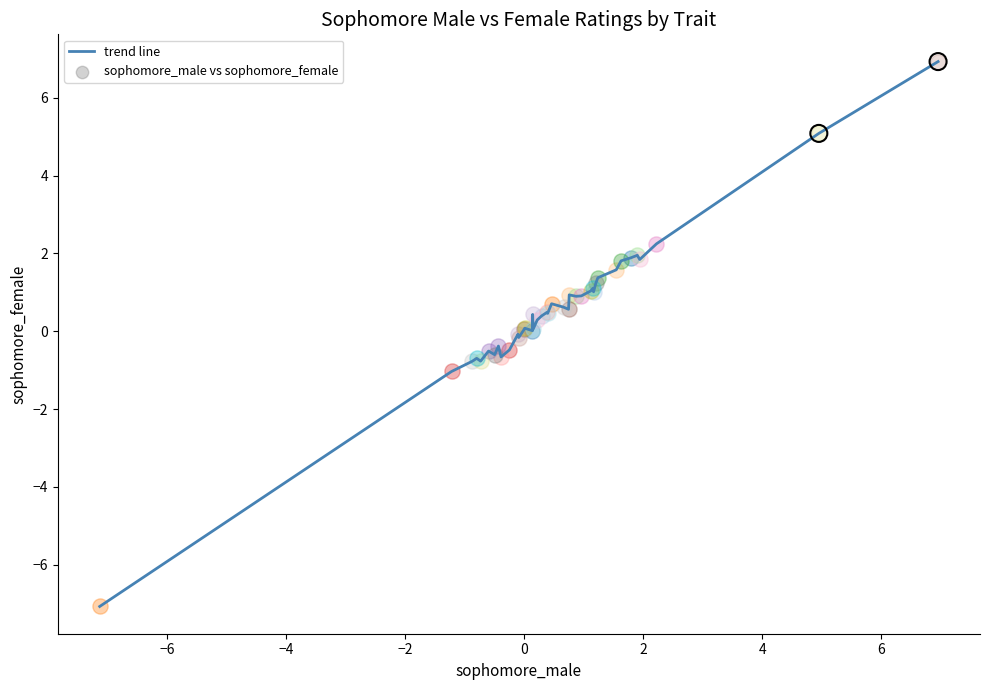

What is the difference between the maximum and minimum values?

14.0